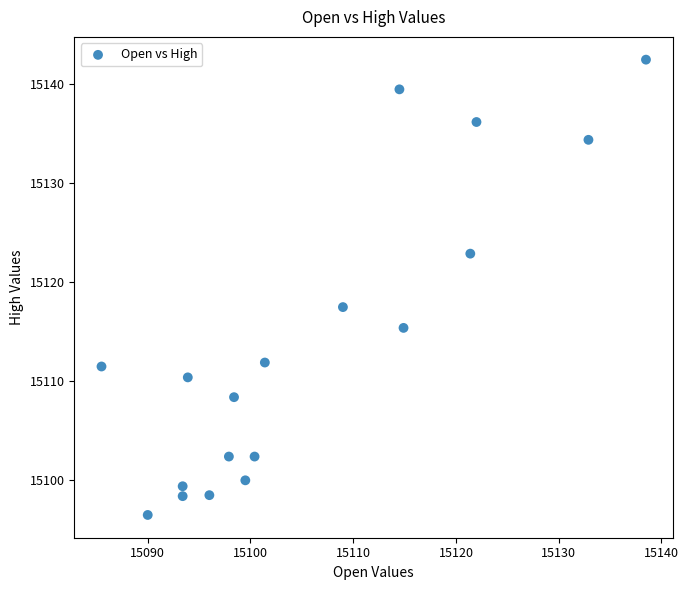

What is the range of X values (max minus min)?

53.0